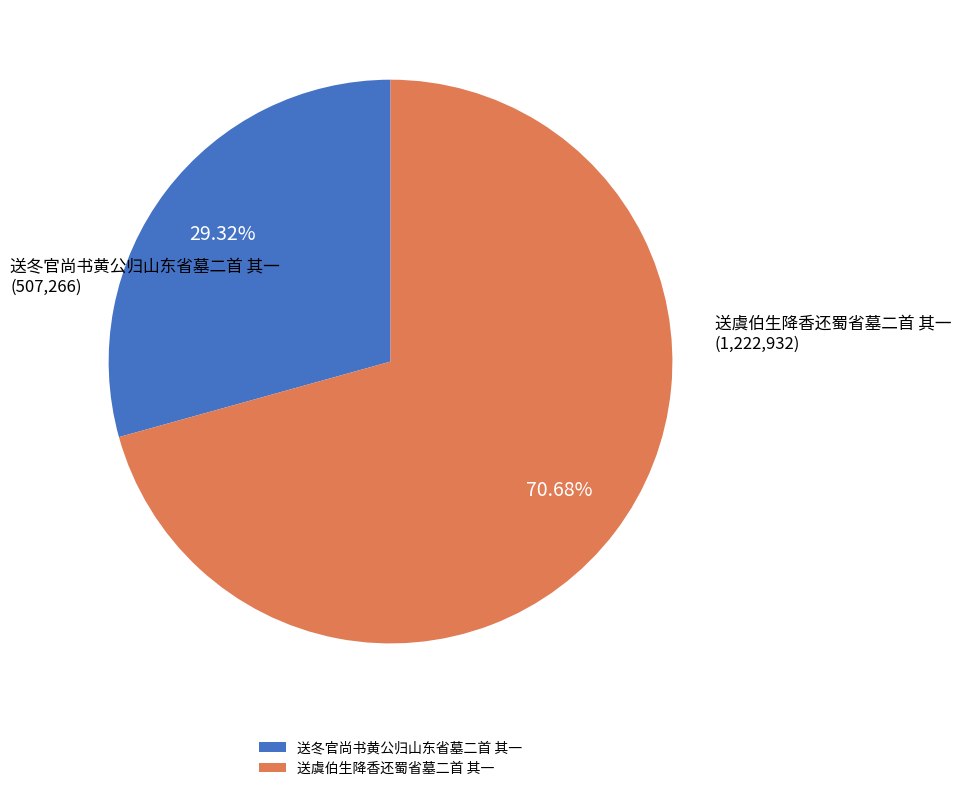

What percentage do 送虞伯生降香还蜀省墓二首 其一 and 送冬官尚书黄公归山东省墓二首 其一 together represent?

100.0%